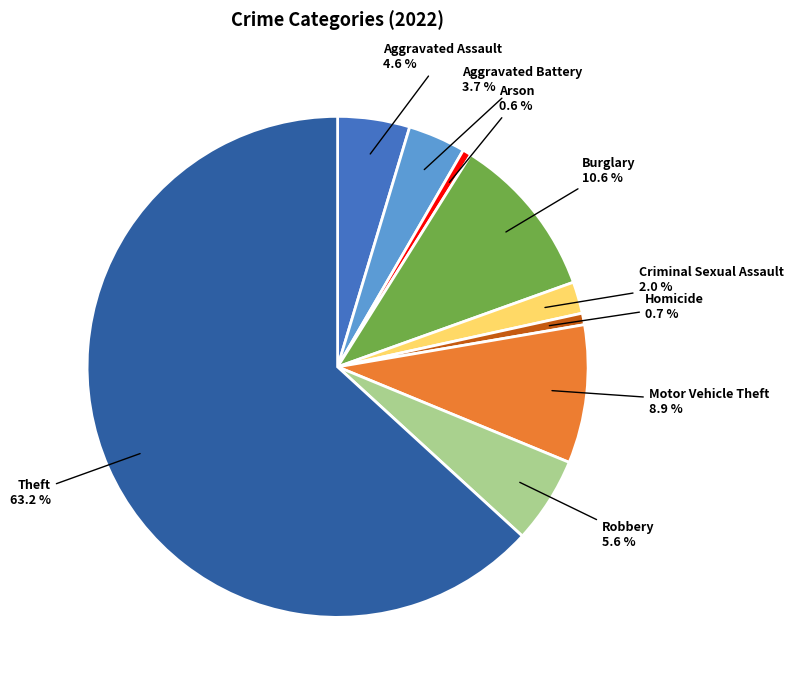

Does any single category account for the majority?

Yes